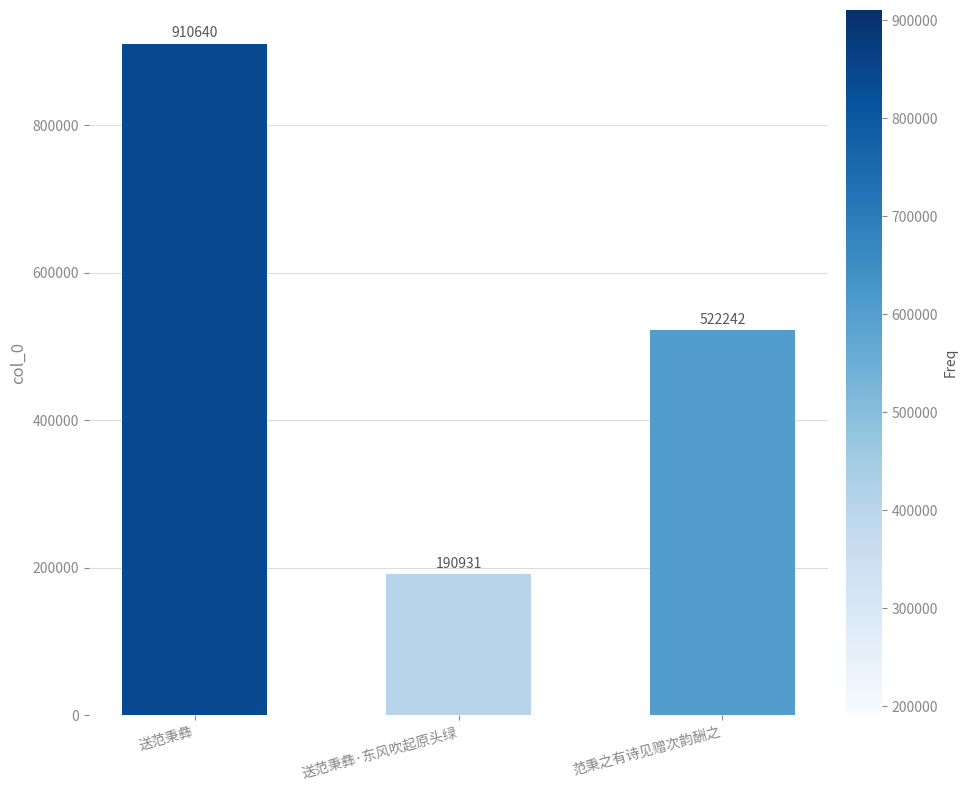

What is the minimum value shown in the chart?

190931